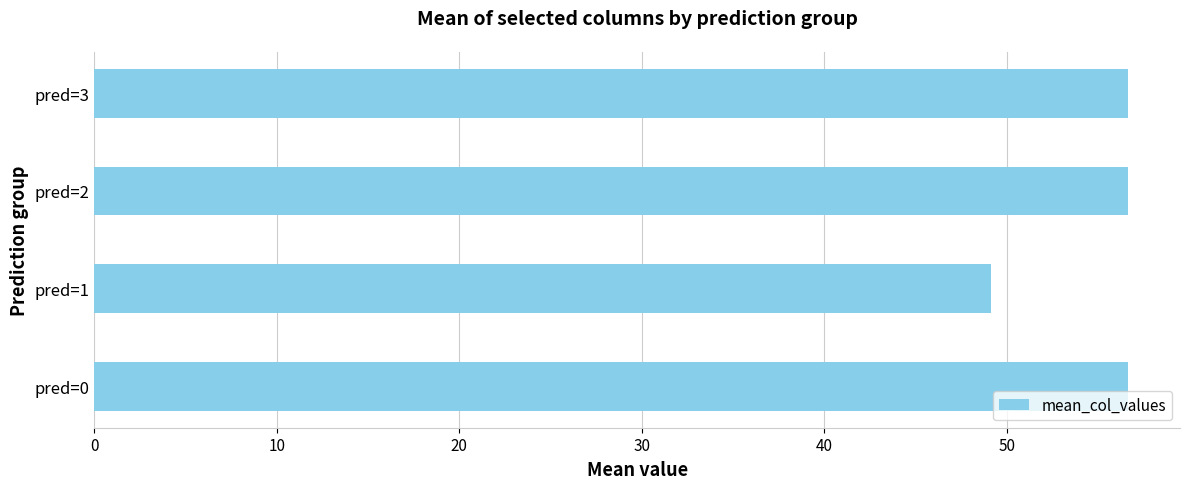

How many series are shown in this chart?

1